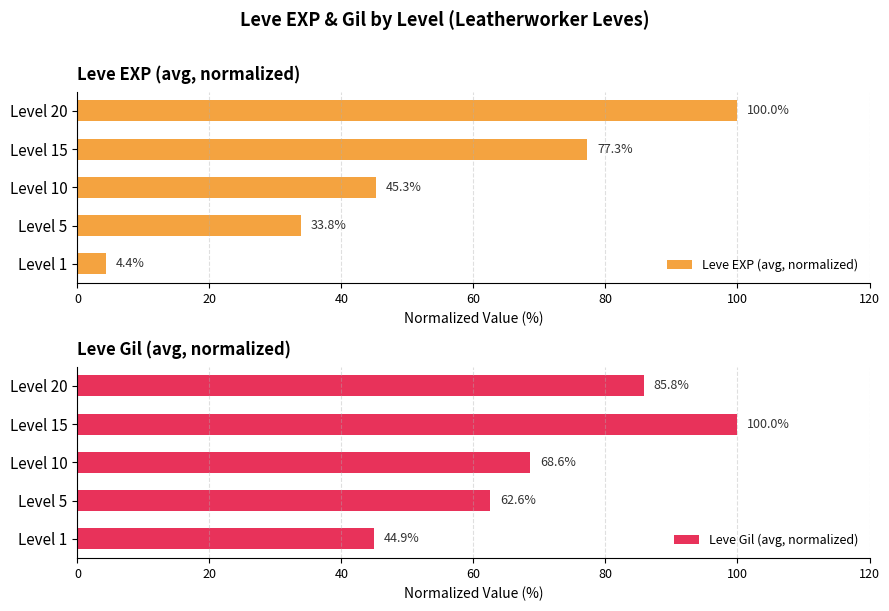

What is the minimum value for Leve EXP (avg, normalized)?

4.4